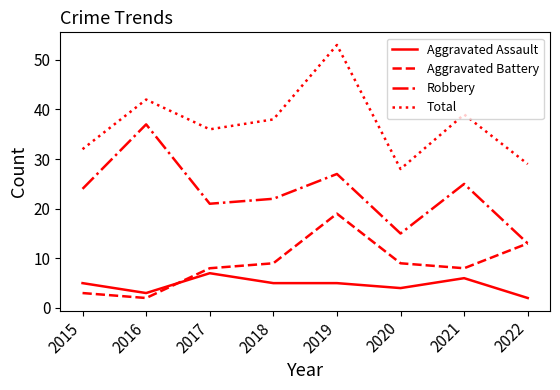

True or false: Aggravated Assault and Total cross at least once.

False